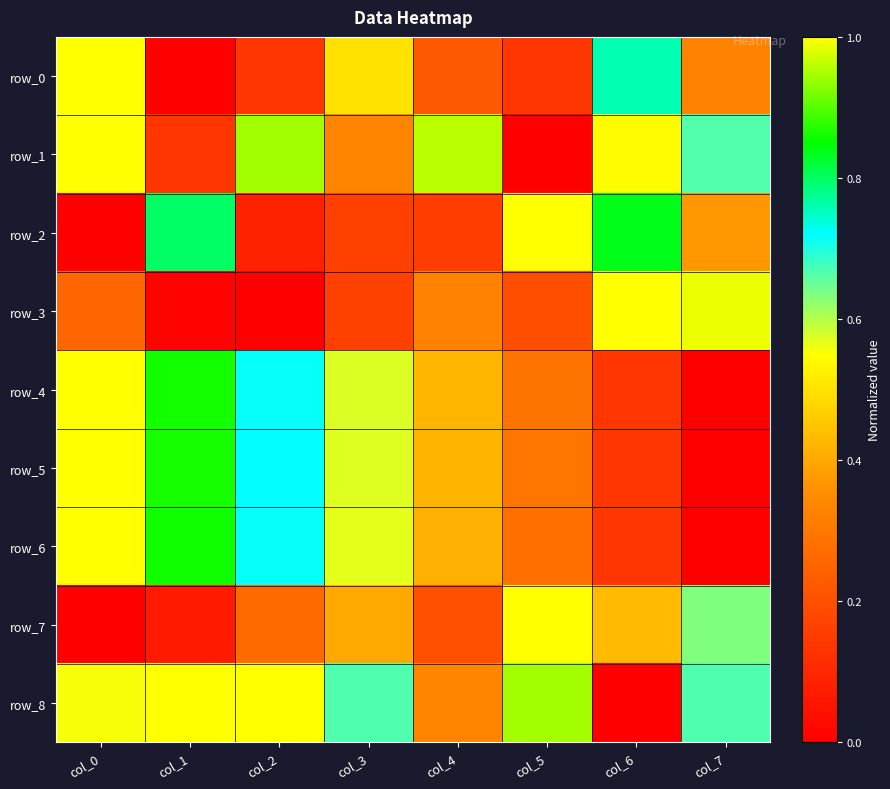

How many values in row_3 are above zero?

7